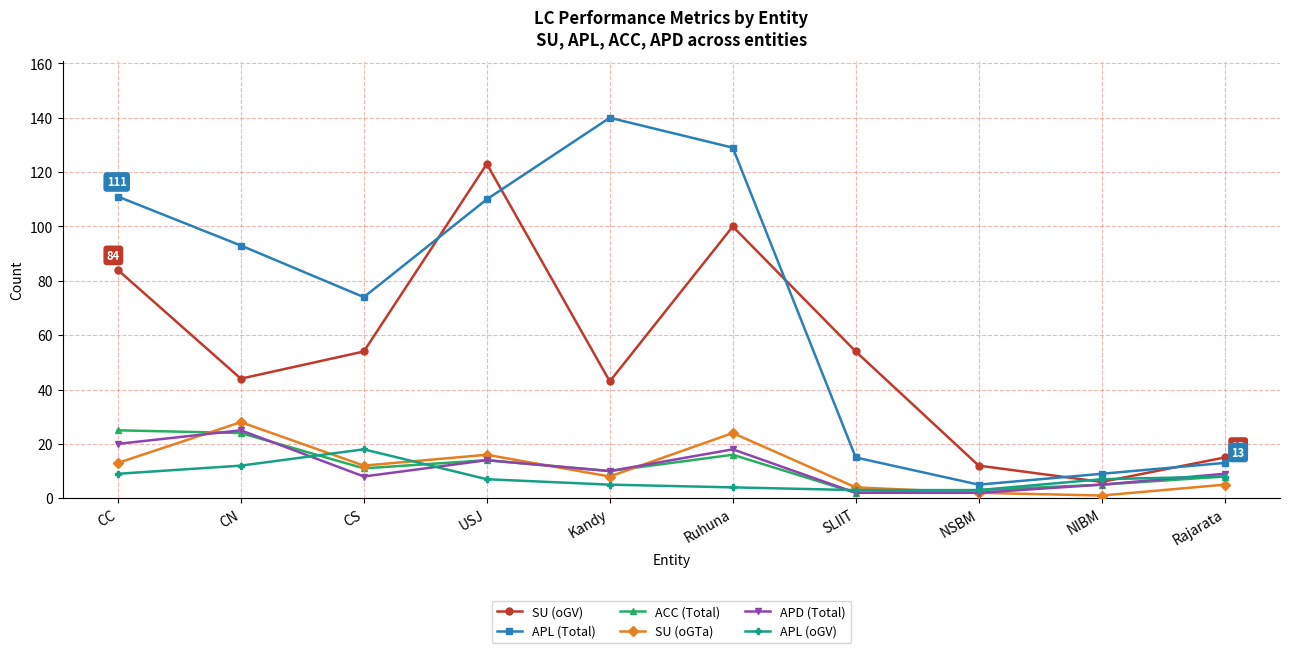

What are all the series names shown in the legend?

SU (oGV), APL (Total), ACC (Total), SU (oGTa), APD (Total), APL (oGV)